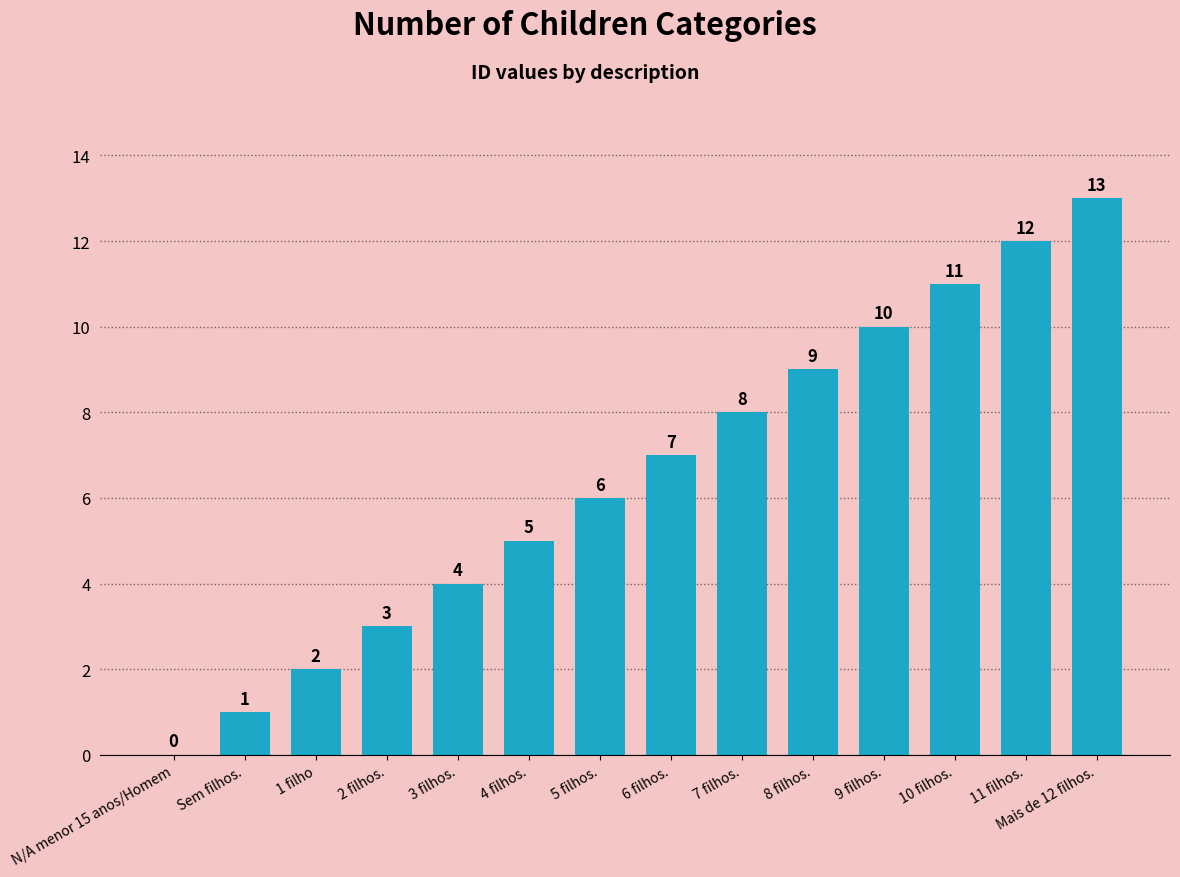

Which category has the highest value across all series?

Mais de 12 filhos.